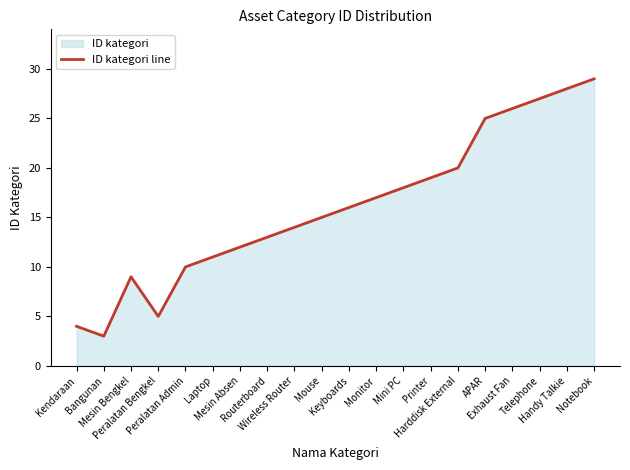

Reading left to right, list all the values displayed in this chart.

4	3	9	5	10	11	12	13	14	15	16	17	18	19	20	25	26	27	28	29